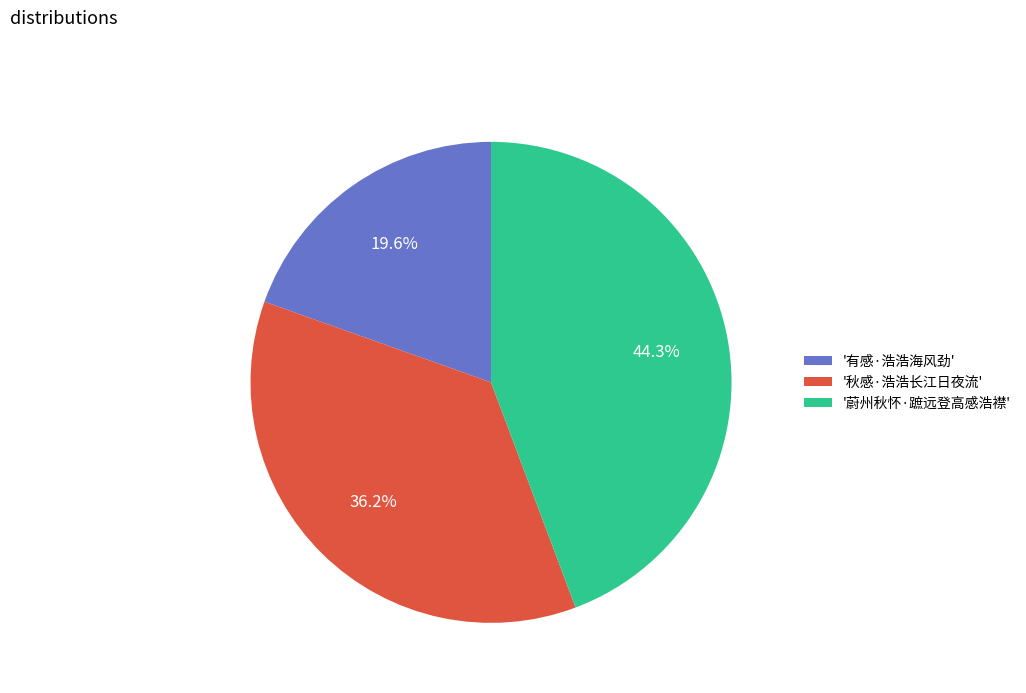

Between '蔚州秋怀·蹠远登高感浩襟' and '秋感·浩浩长江日夜流', which is larger?

'蔚州秋怀·蹠远登高感浩襟'